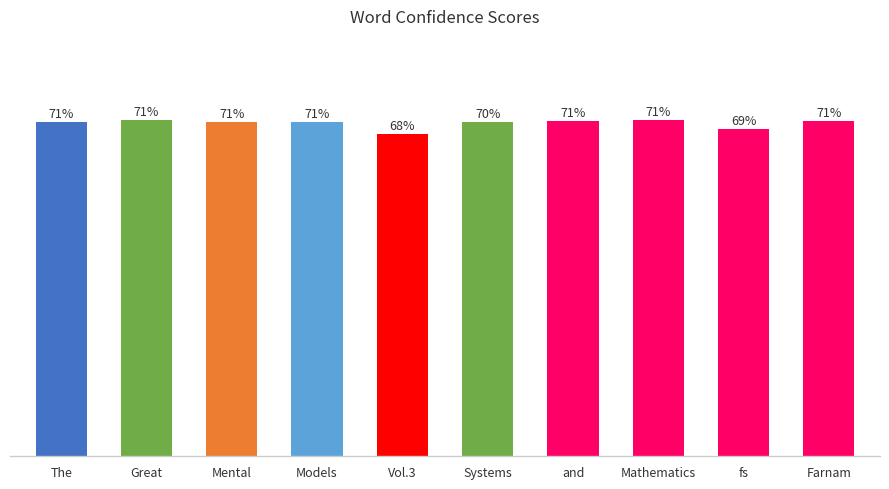

At which label is the value closest to 69?

fs